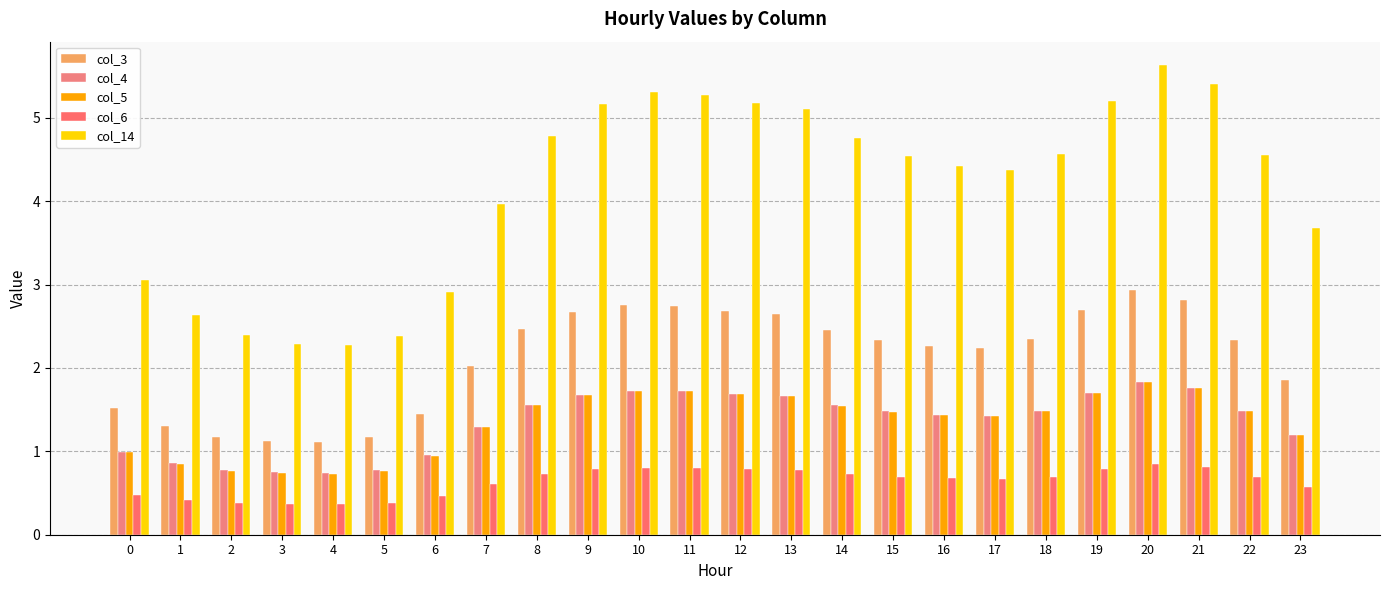

What are all the series names shown in the legend?

col_3, col_4, col_5, col_6, col_14